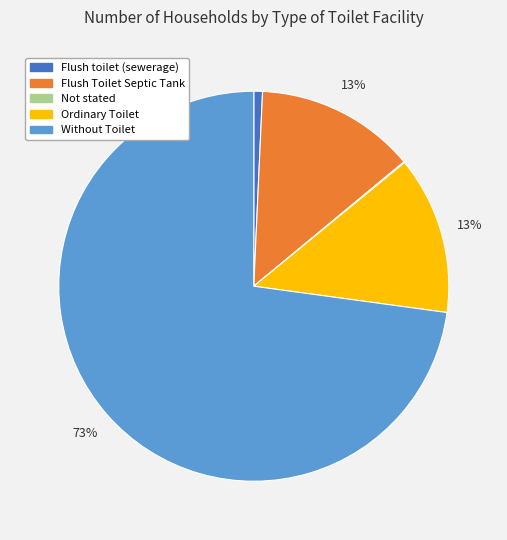

Is there any slice that represents more than half of the pie?

Yes